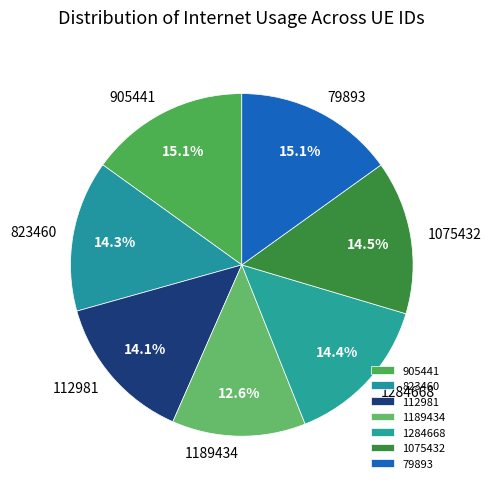

Is there a majority slice in this chart?

No